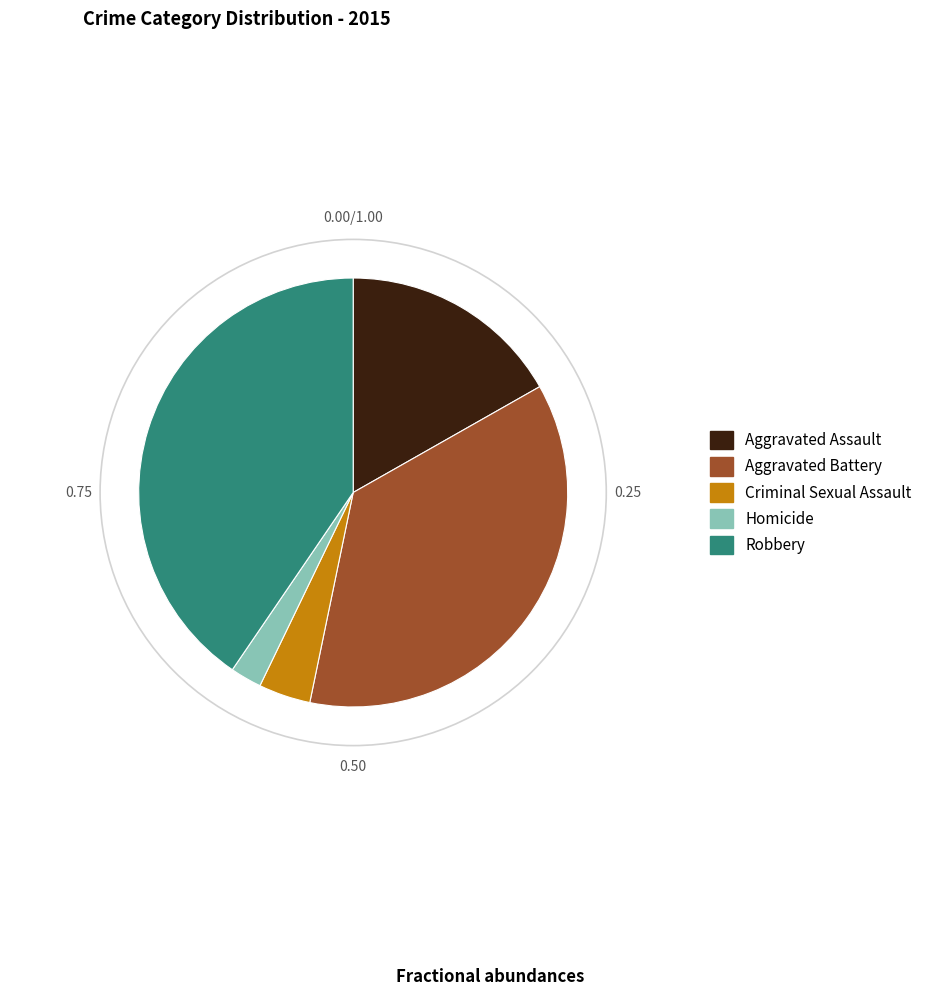

Rank the categories by value from highest to lowest.

Robbery, Aggravated Battery, Aggravated Assault, Criminal Sexual Assault, Homicide